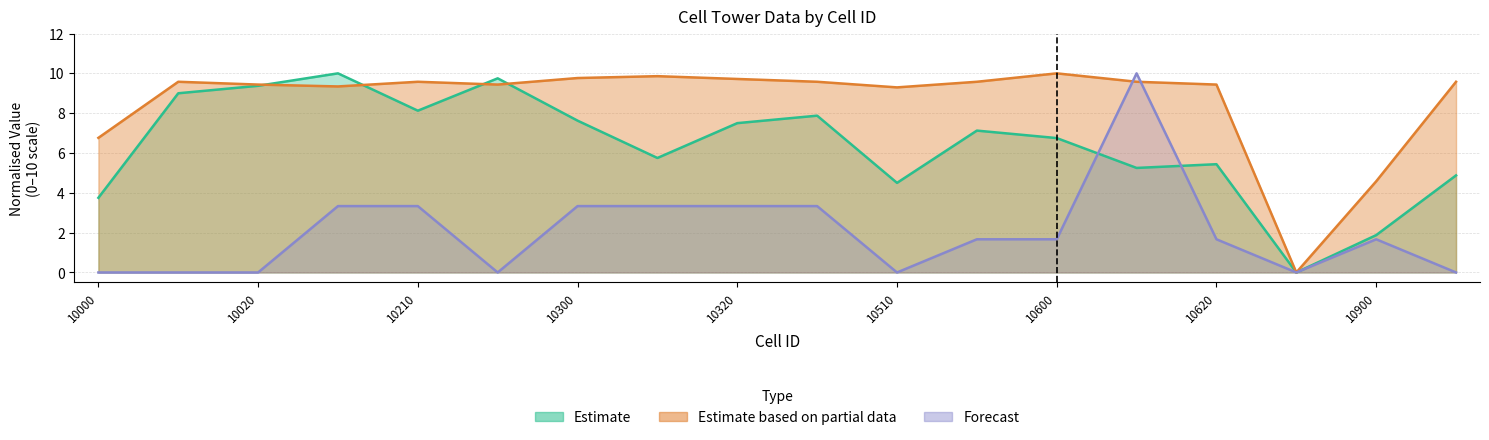

Which series ends up on top after the final intersection of Forecast and Estimate?

Estimate